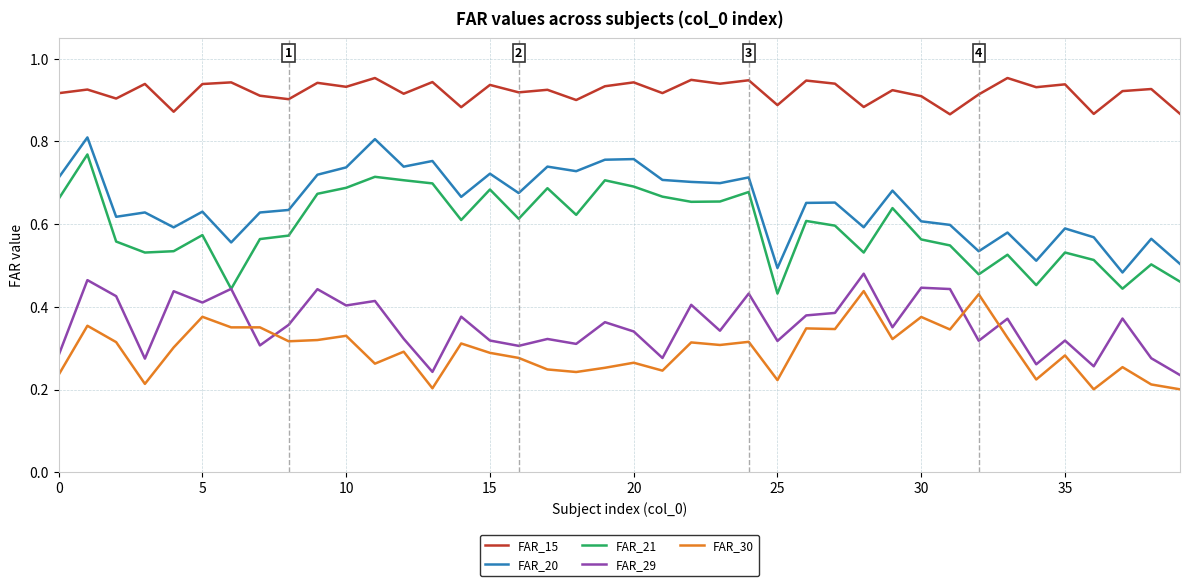

True or false: FAR_21 and FAR_20 intersect in this chart.

False